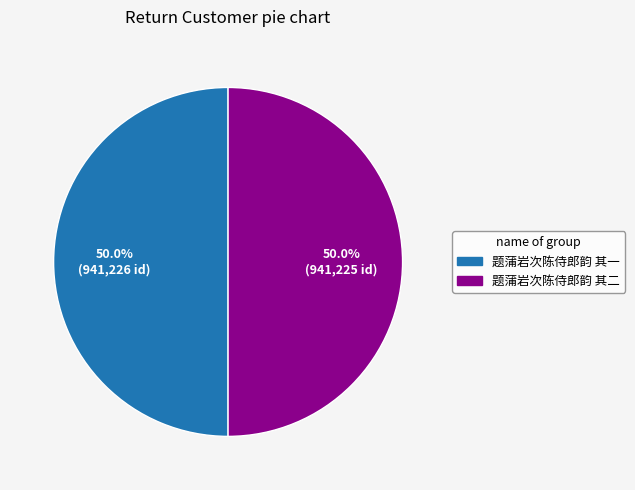

Do 题蒲岩次陈侍郎韵 其二 and 题蒲岩次陈侍郎韵 其一 together represent more than half of the pie?

Yes